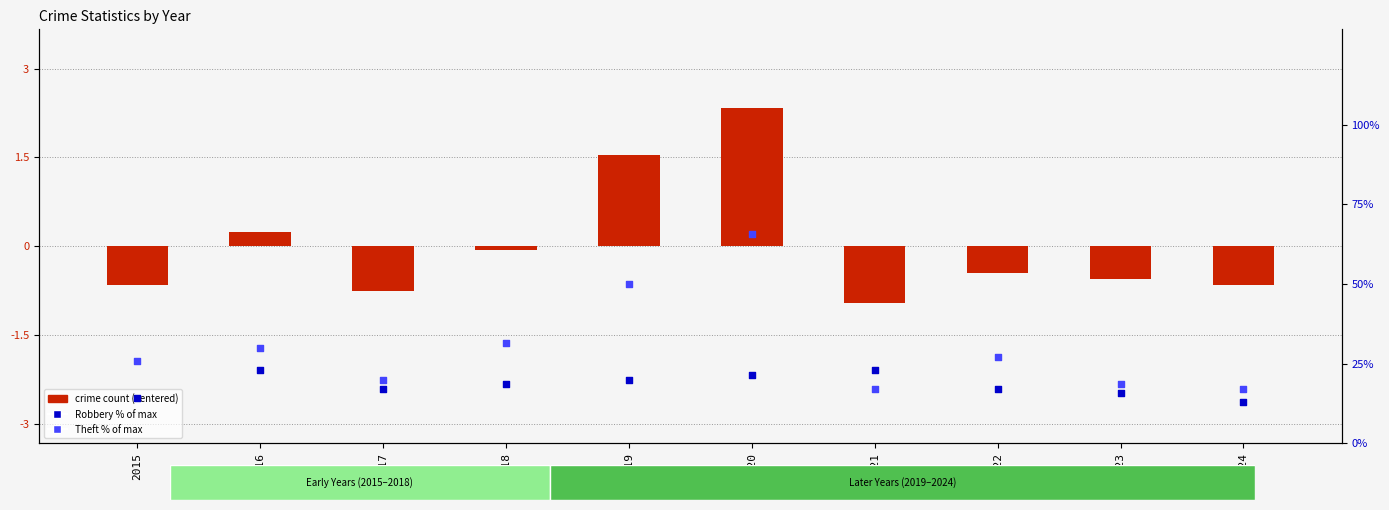

Which series has the largest total across all categories?

Theft % rank